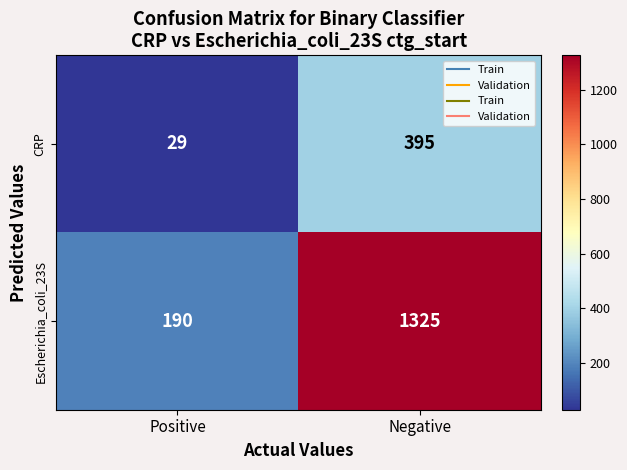

What is the difference between the Escherichia_coli_23S values at Positive and Negative?

1135